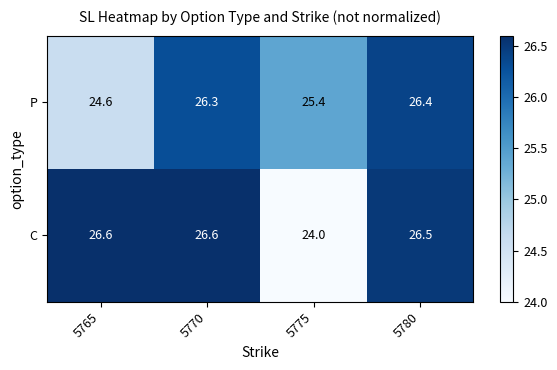

Which category has the lowest value across all series?

5775